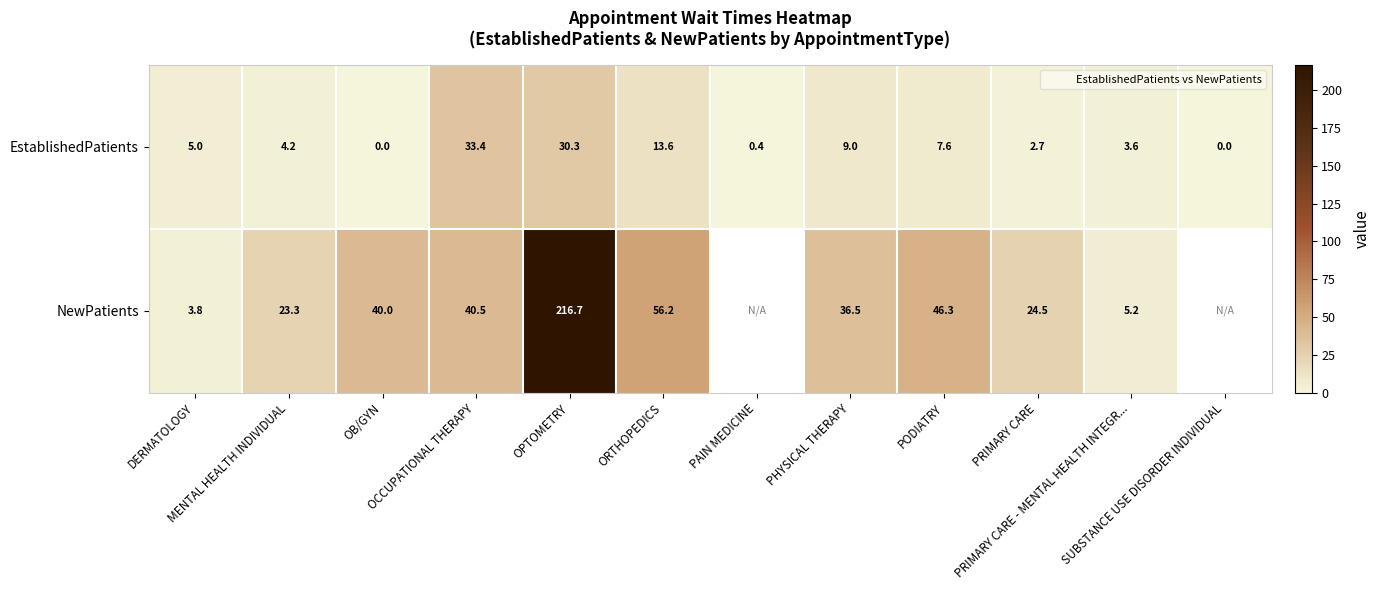

What is the total value across all series at OCCUPATIONAL THERAPY?

73.9